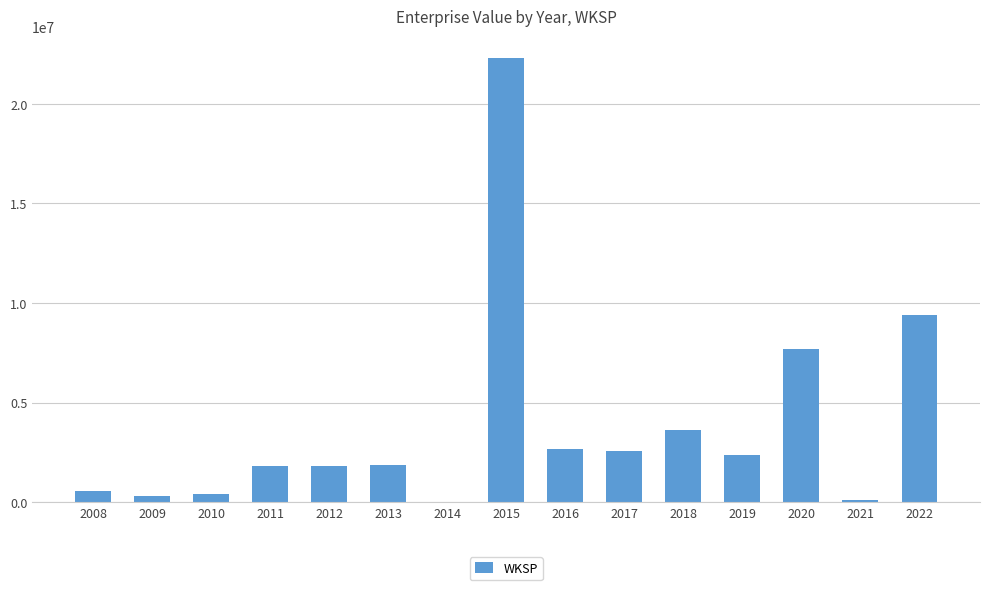

Count the number of categories in the chart.

15